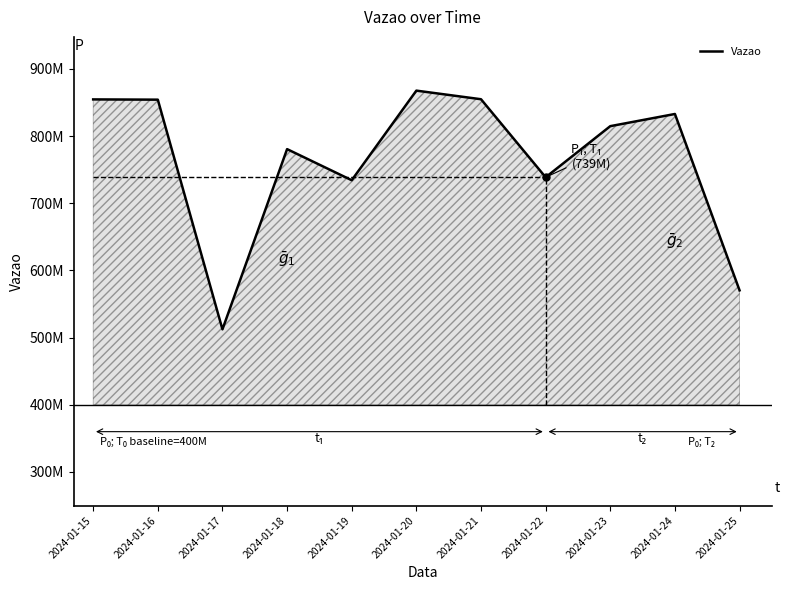

What is the value of the 8th point from the left?

738658460